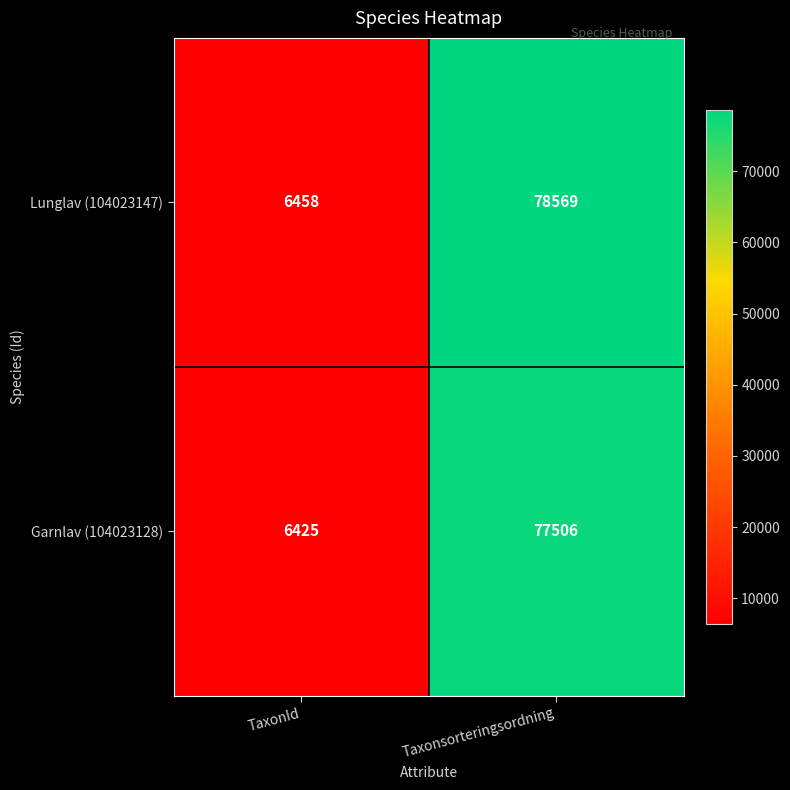

At how many categories does at least one series exceed 16647?

1